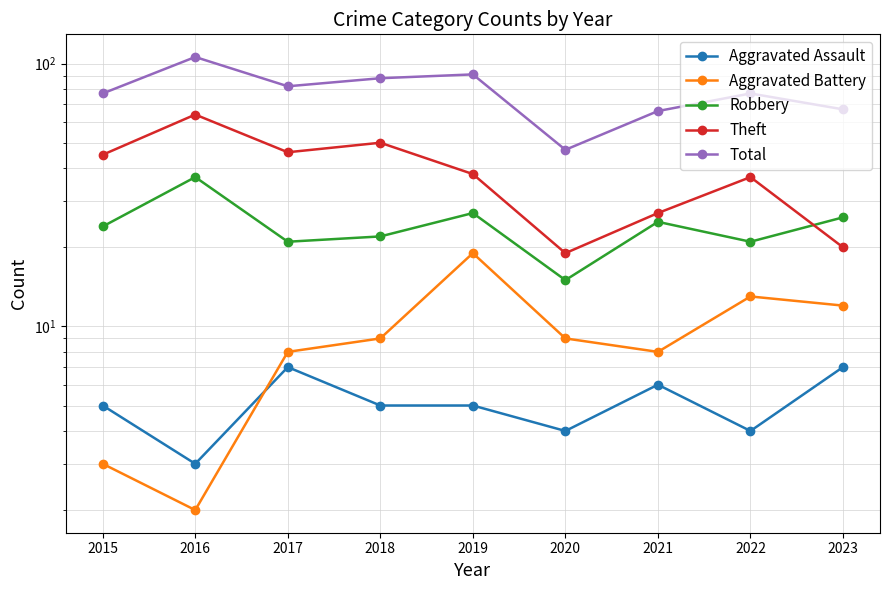

At which label does Theft first exceed 38?

2015